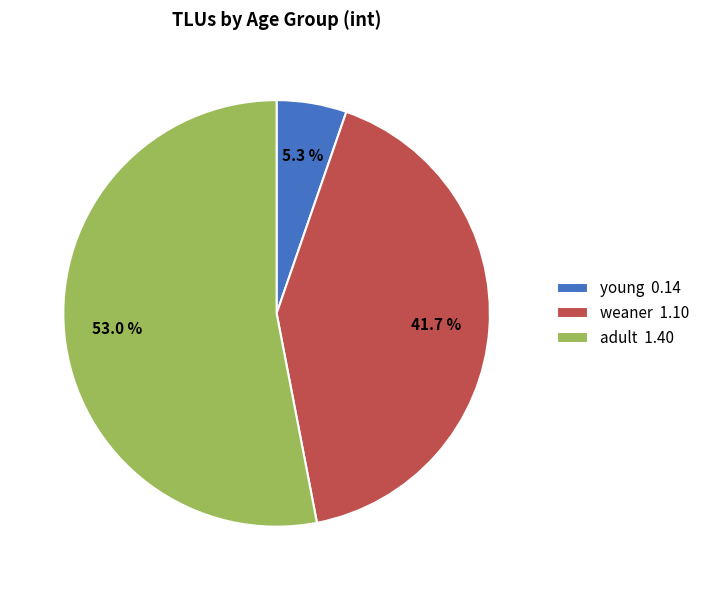

Rank the categories by value from highest to lowest.

adult, weaner, young